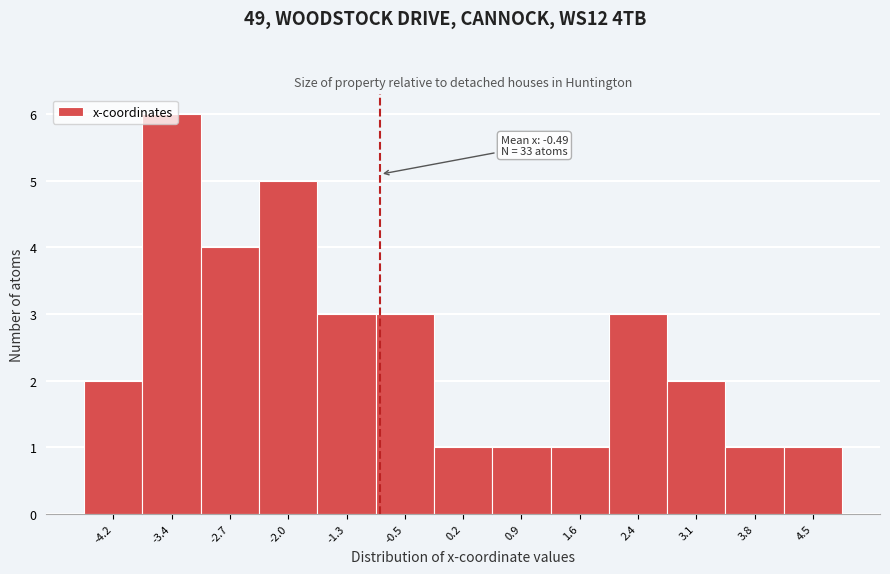

What is the label of the 11th bar from the right?

-2.7